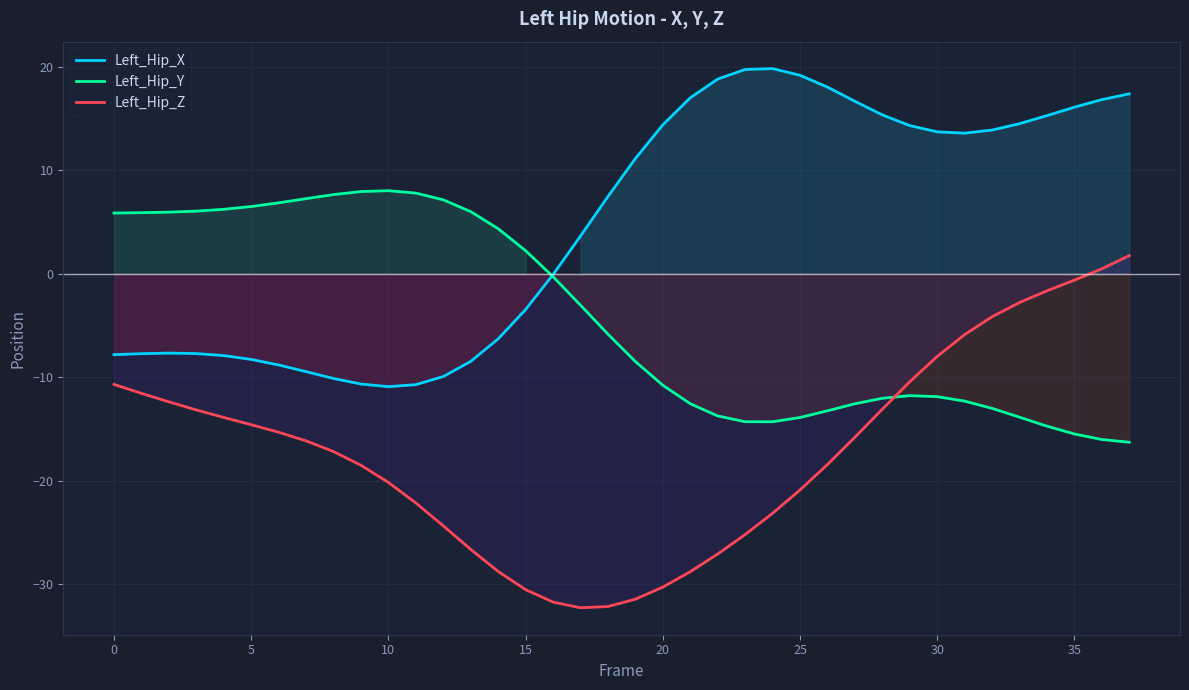

Reading left to right, transcribe all the data shown in this chart.

Left_Hip_X: -7.8	-7.7	-7.7	-7.7	-7.9	-8.3	-8.8	-9.5	-10.1	-10.7	-10.9	-10.7	-10.0	-8.5	-6.3	-3.5	-0.1	3.6	7.4	11.1	14.4	17.0	18.8	19.7	19.8	19.2	18.0	16.6	15.3	14.3	13.7	13.6	13.9	14.5	15.3	16.1	16.8	17.4
Left_Hip_Y: 5.8	5.9	5.9	6.0	6.2	6.5	6.8	7.2	7.6	7.9	8.0	7.8	7.1	6.0	4.3	2.2	-0.3	-3.1	-5.9	-8.5	-10.8	-12.6	-13.8	-14.3	-14.3	-13.9	-13.3	-12.6	-12.1	-11.8	-11.9	-12.3	-13.0	-13.9	-14.7	-15.5	-16.0	-16.3
Left_Hip_Z: -10.7	-11.6	-12.4	-13.2	-13.9	-14.6	-15.3	-16.2	-17.2	-18.5	-20.2	-22.2	-24.4	-26.7	-28.8	-30.5	-31.7	-32.3	-32.2	-31.5	-30.3	-28.8	-27.1	-25.2	-23.2	-20.9	-18.5	-15.8	-13.1	-10.5	-8.0	-5.9	-4.2	-2.8	-1.7	-0.6	0.5	1.7